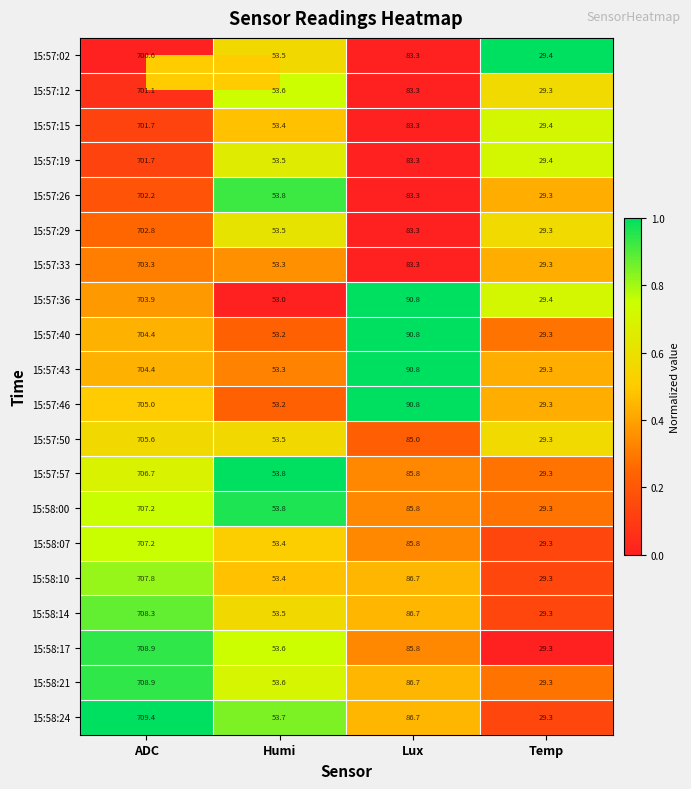

Which category has the highest value across all series?

ADC